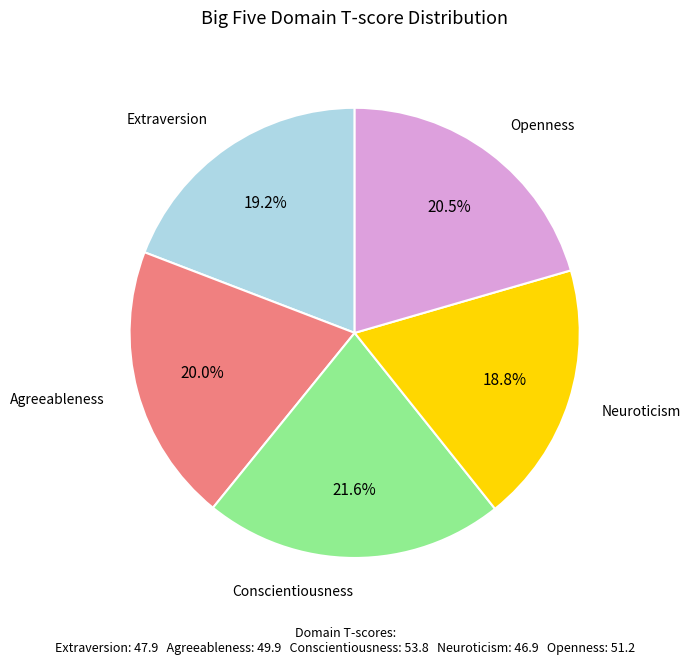

Is there any slice that represents more than half of the pie?

No